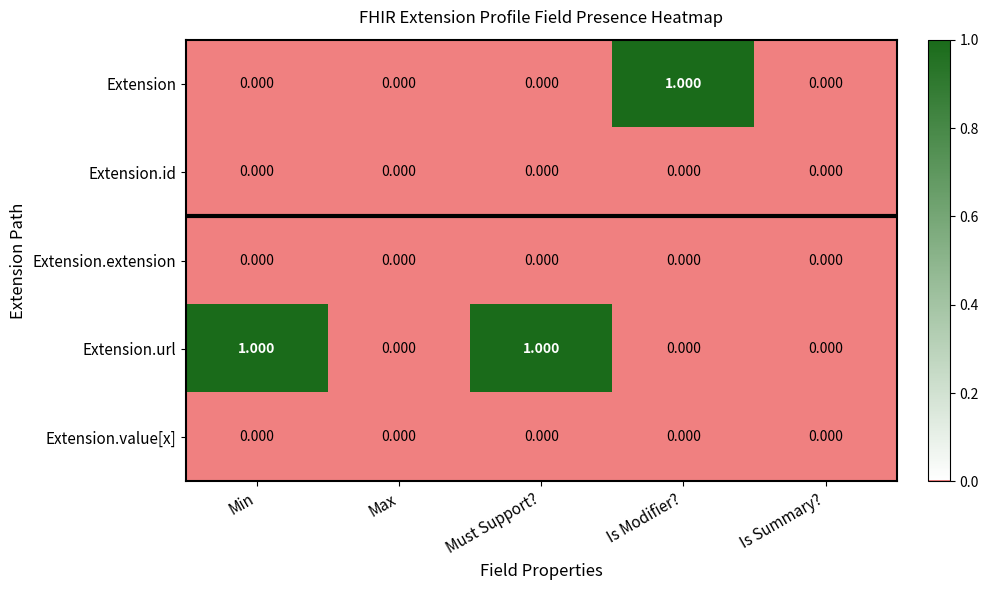

Which category has the lowest value across all series?

Min